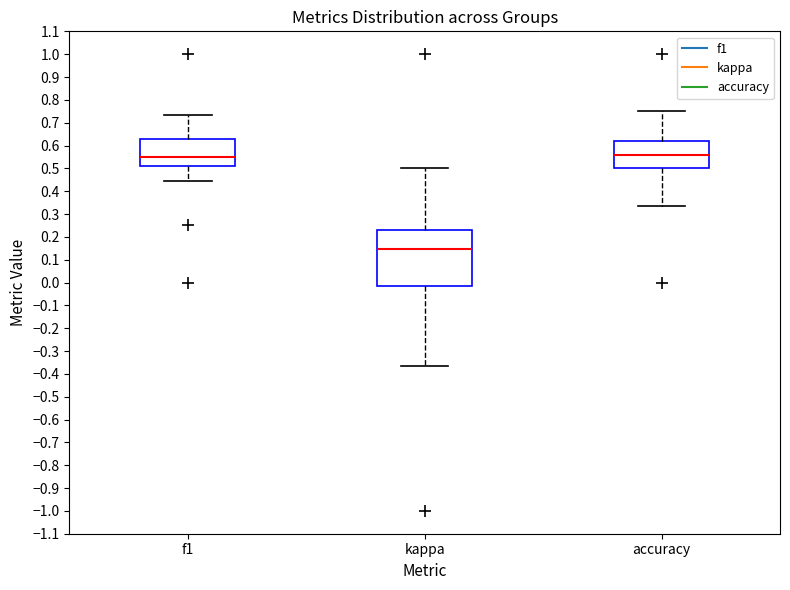

Comparing the boxes themselves (not the whiskers), which one is the tallest?

kappa